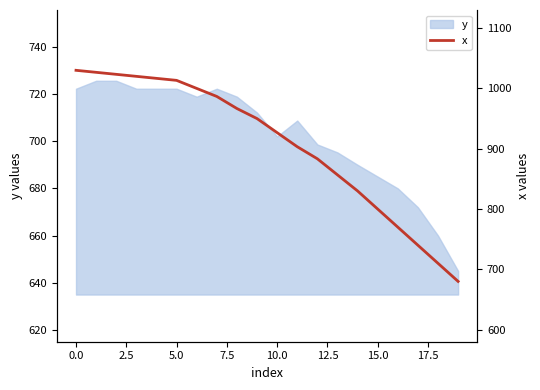

True or false: the data shows 883.3 at 12.

True